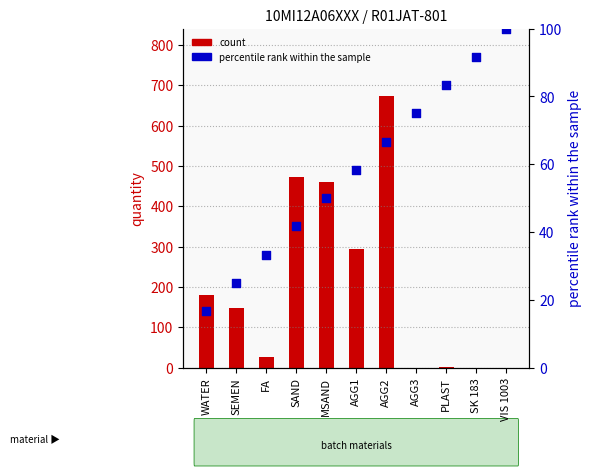

Which series contains the highest Y value?

quantity (bmb06)